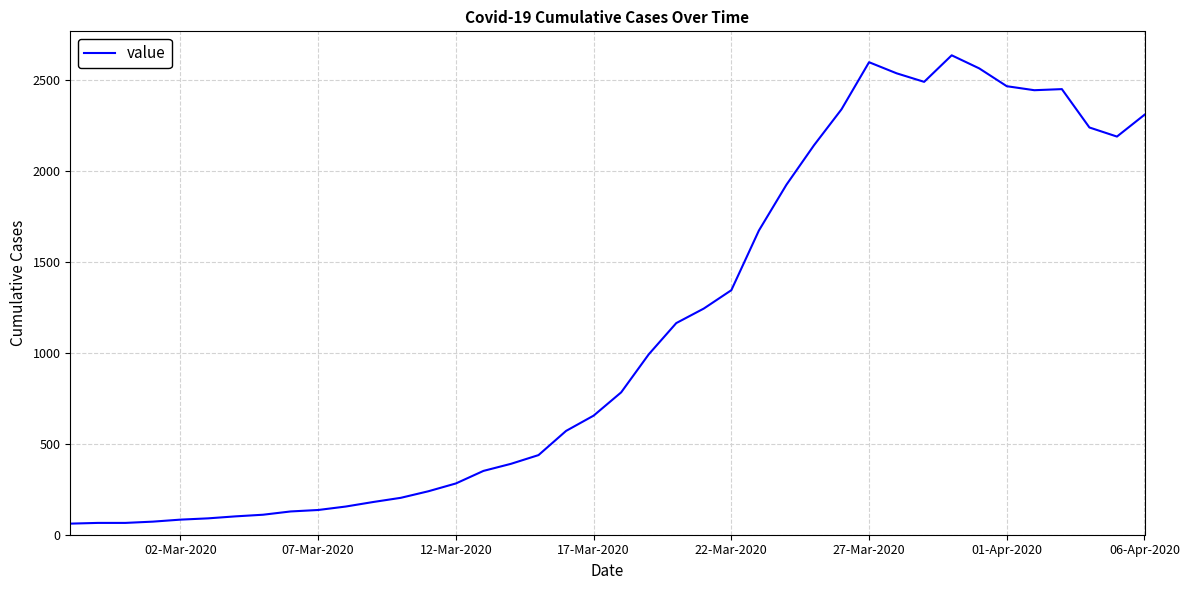

What is the sum of all values?

44916